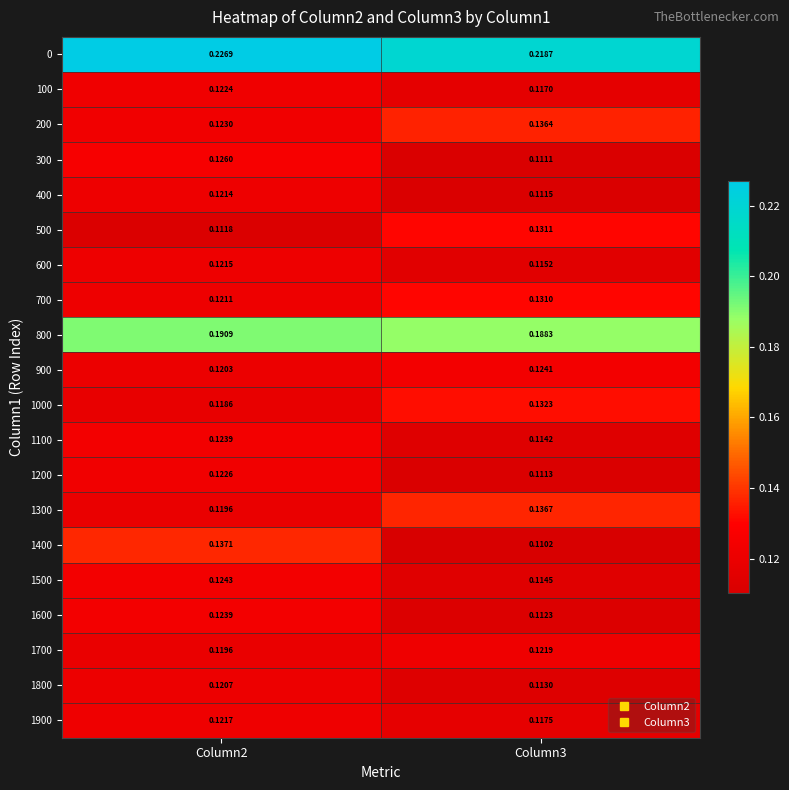

Is the value of 700 at Column3 greater than the value of 1000 at Column3?

No